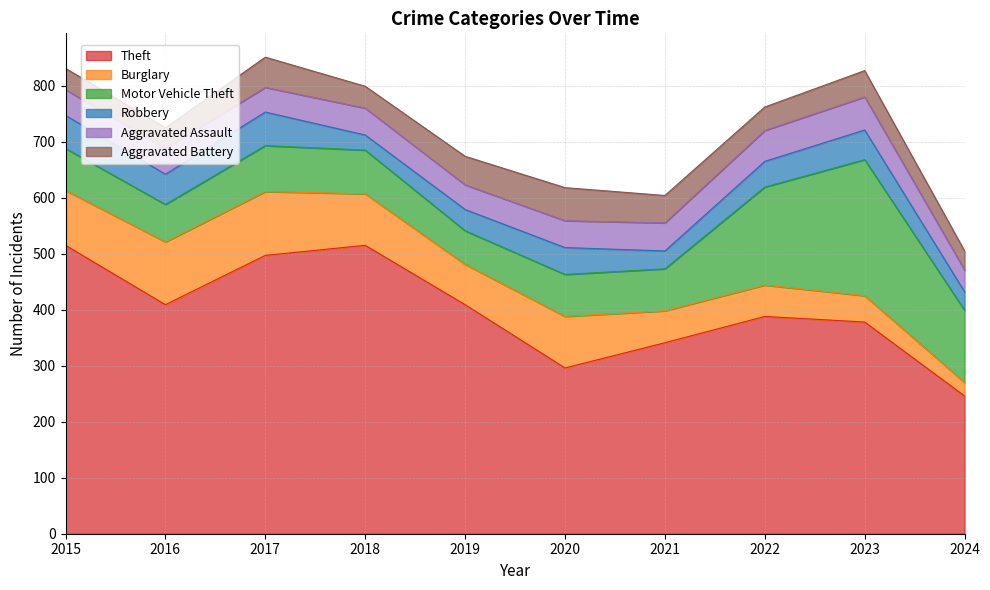

True or false: Robbery has more than 0 points higher than both neighbors.

True